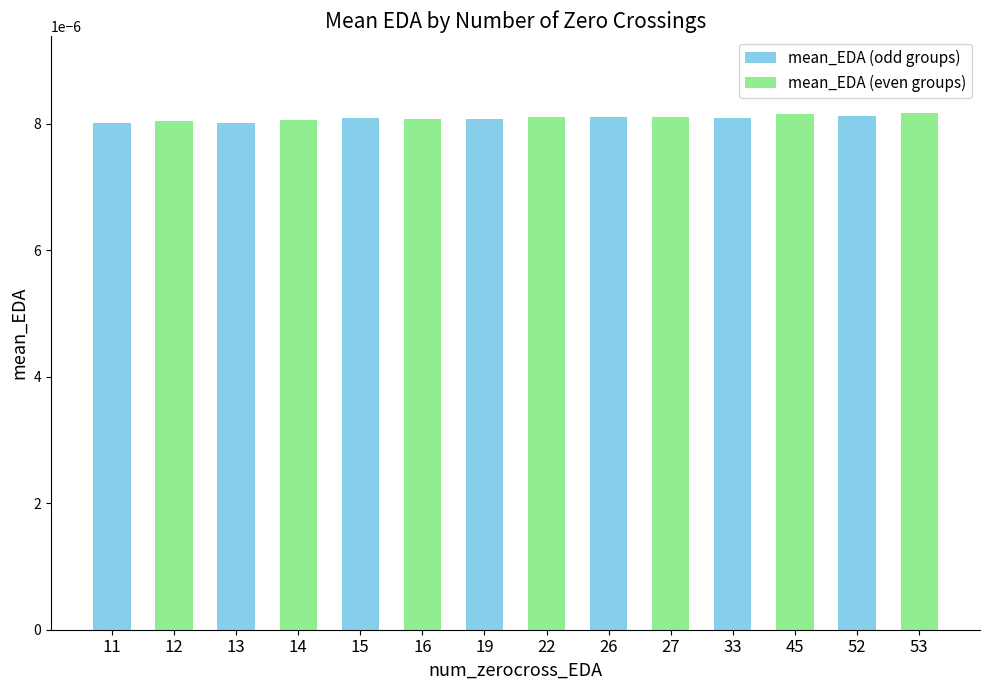

How many values are between 0 and 1?

14